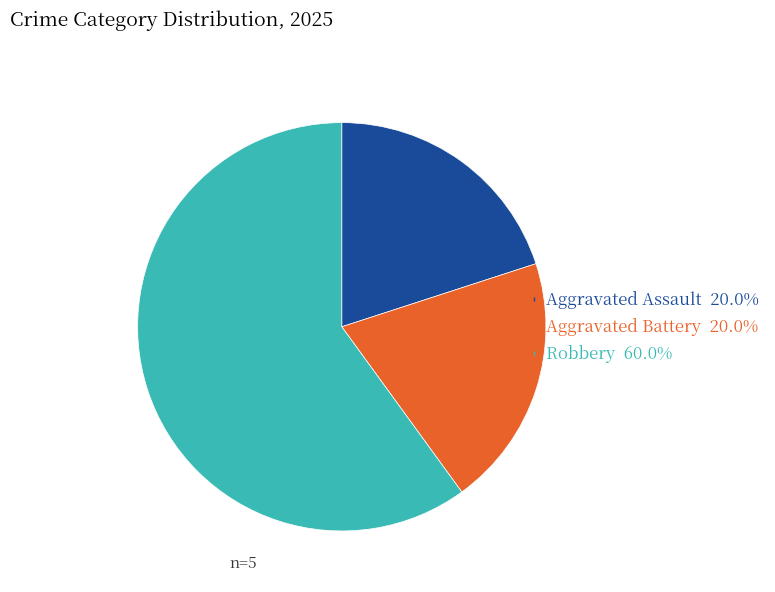

Is Robbery 60.0% the majority of the pie?

Yes